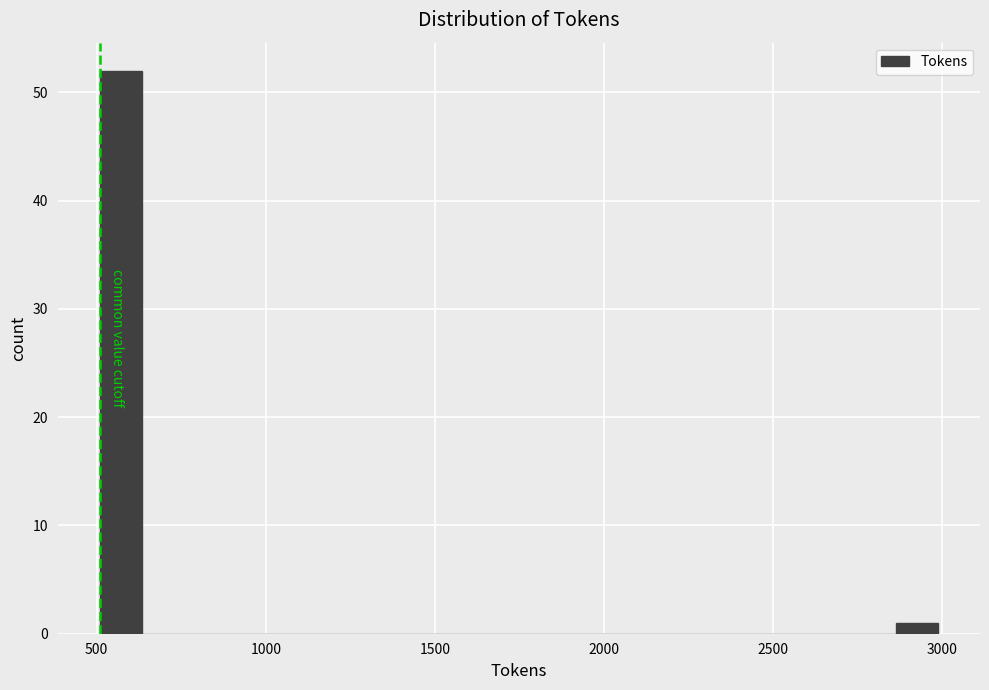

Around what value on the x-axis is the tallest bar? Give the approximate position of its centre, as read against the axis.

550